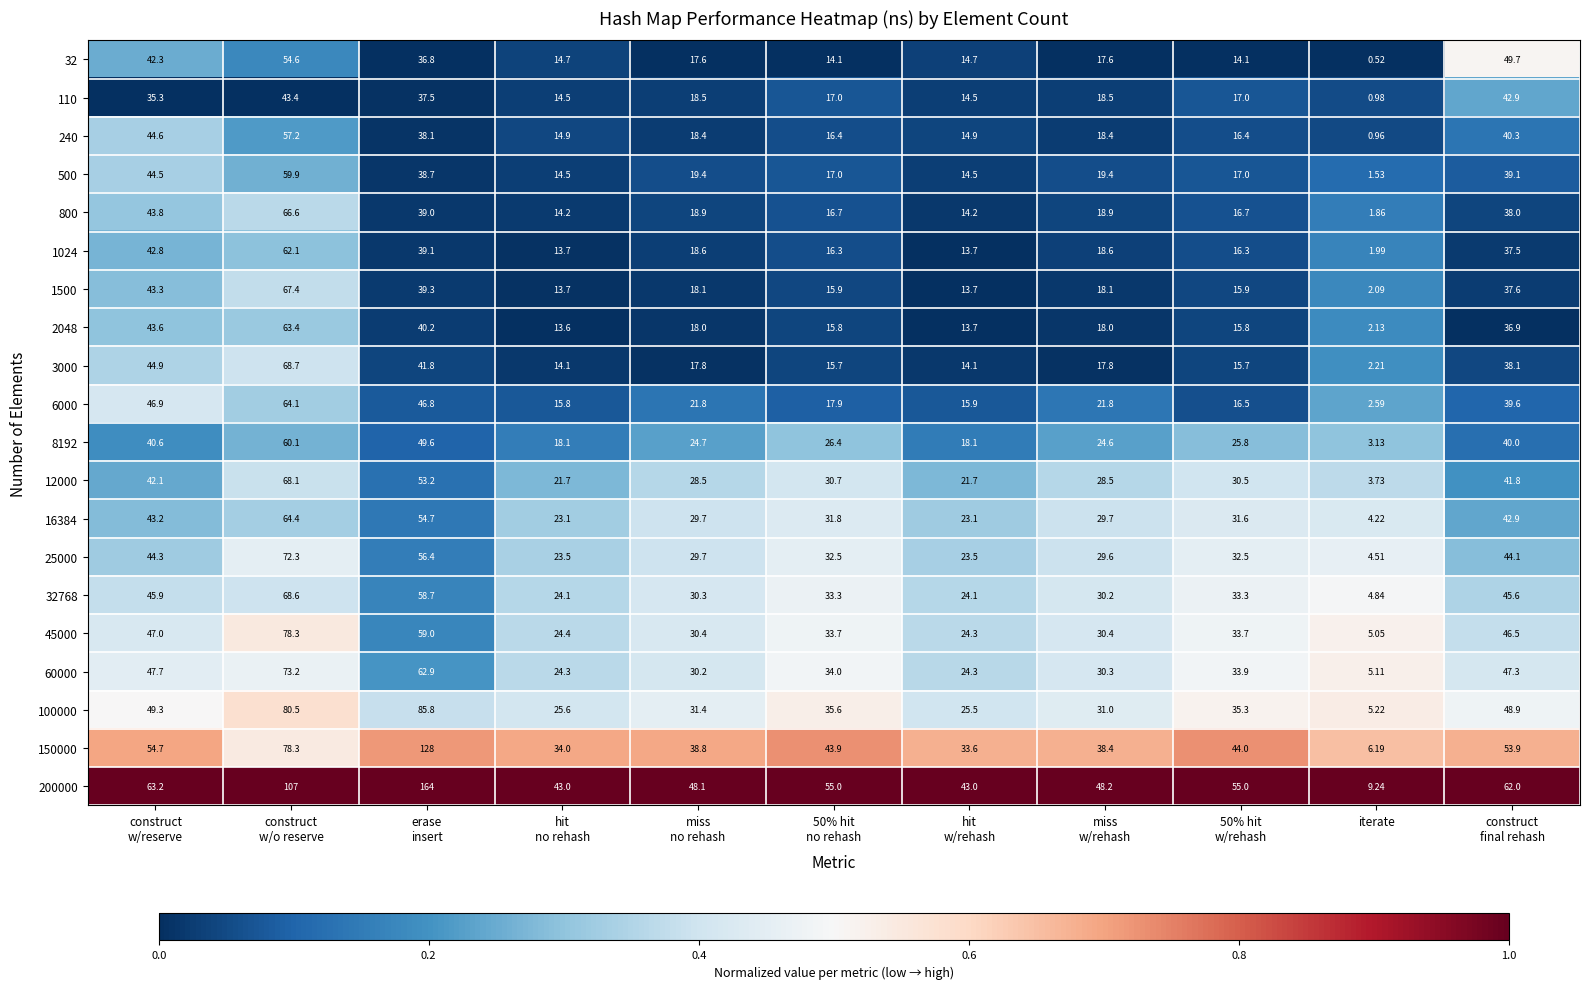

At which label does 3000 reach its minimum?

iterate